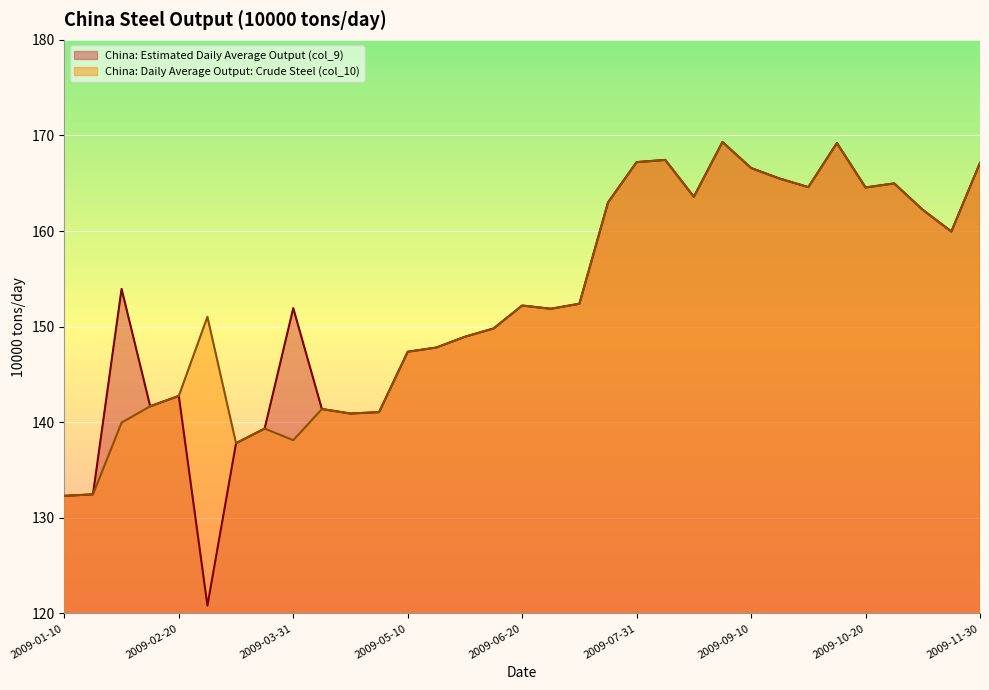

What is the minimum value for China: Estimated Daily Average Output (col_9)?

120.8